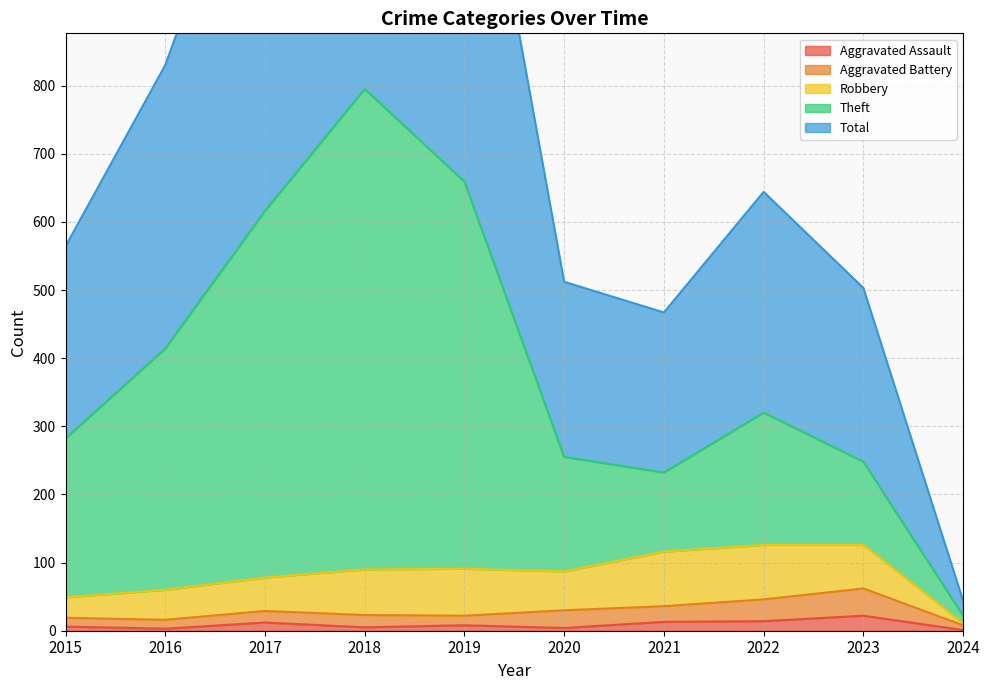

What is the minimum value for Total?

44